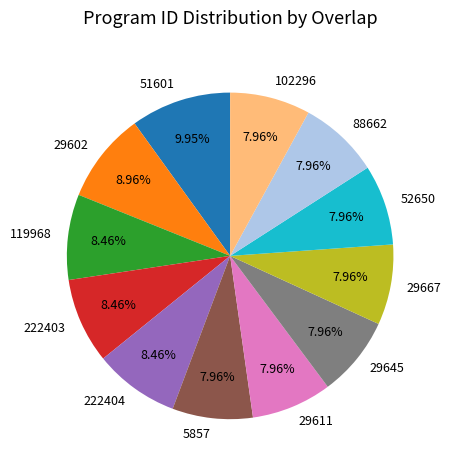

Does 29667 account for over 50% of the chart?

No